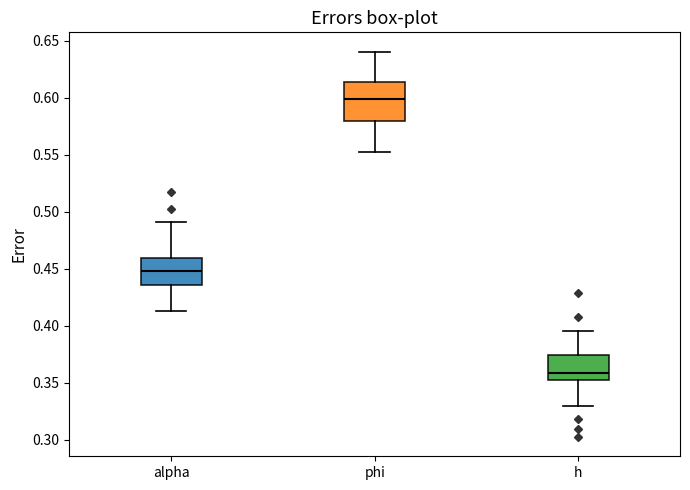

Where is the upper edge of the box for alpha on the y-axis? The values are not printed on the chart, so give them approximately, as read against the axis.

0.460